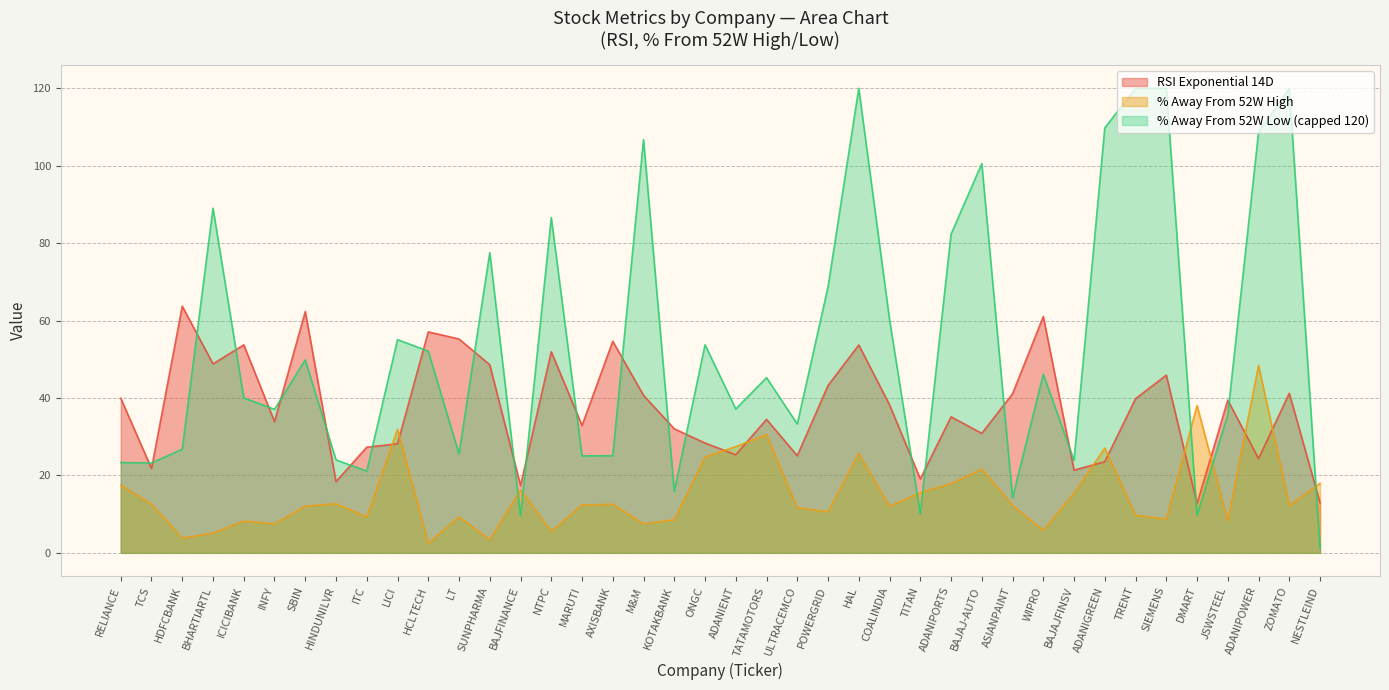

True or false: % Away From 52W High has a value of 12.6 at TCS.

True